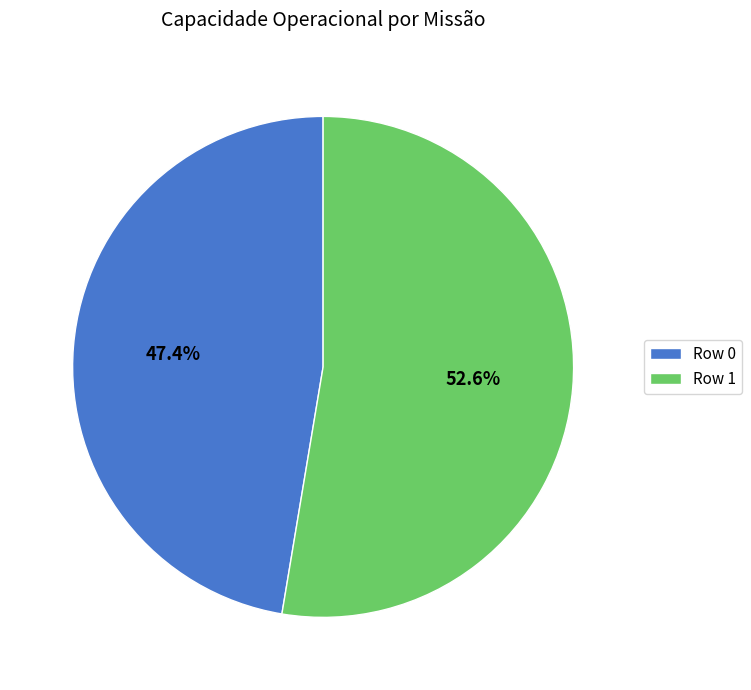

Which category has the smallest portion of the pie?

Row 0